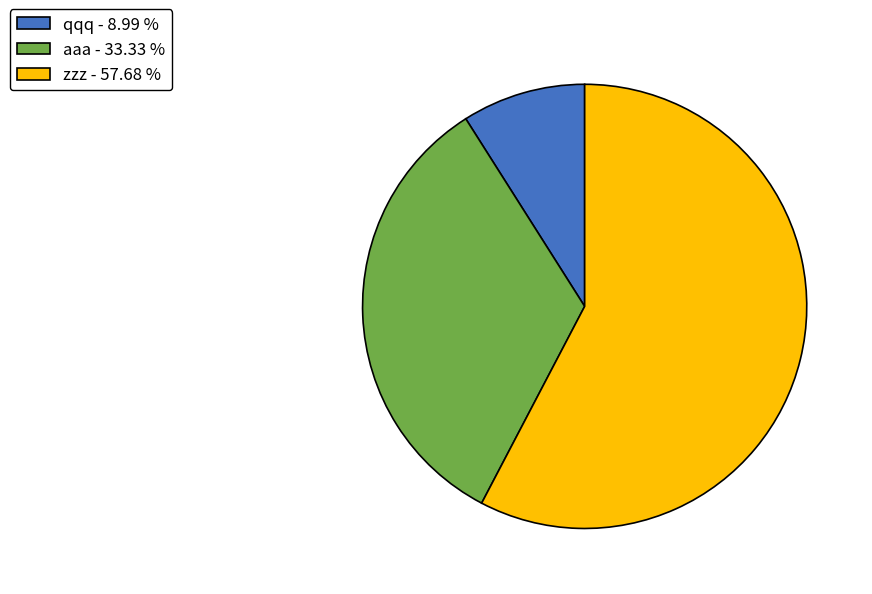

Is aaa - 33.33 % the majority of the pie?

No